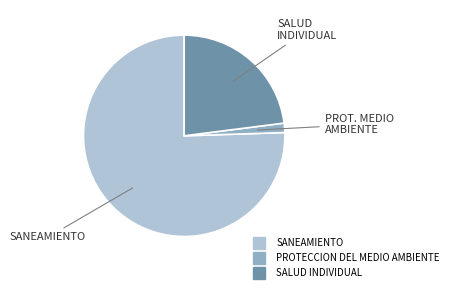

Approximately how many times larger is the value at SALUD INDIVIDUAL compared to SANEAMIENTO?

0.3